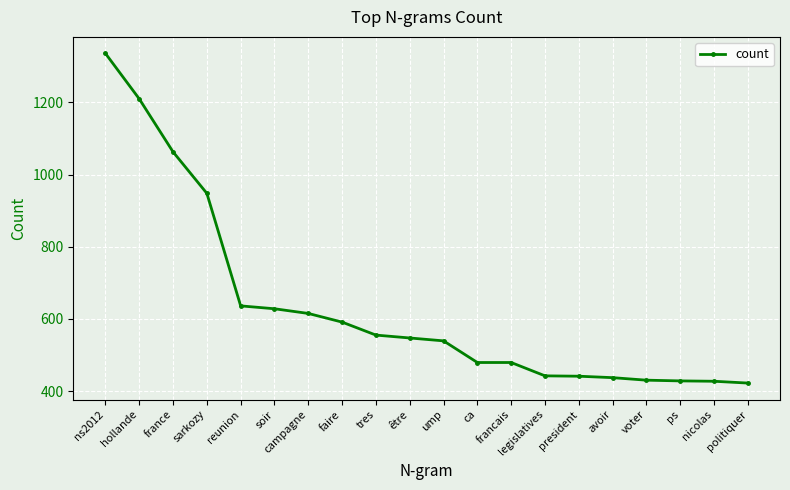

What is the sum of the values at ca and voter?

909